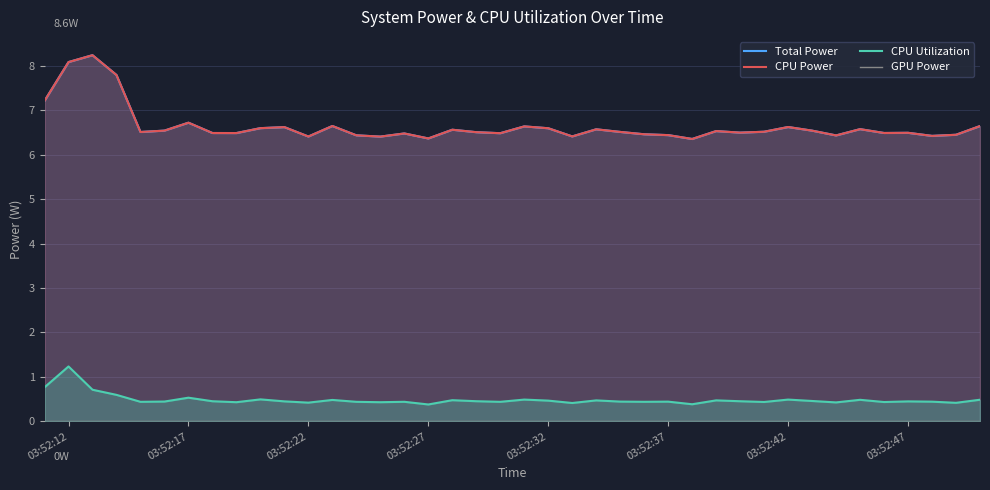

What are all the series names shown in the legend?

Total Power, CPU Power, CPU Utilization, GPU Power